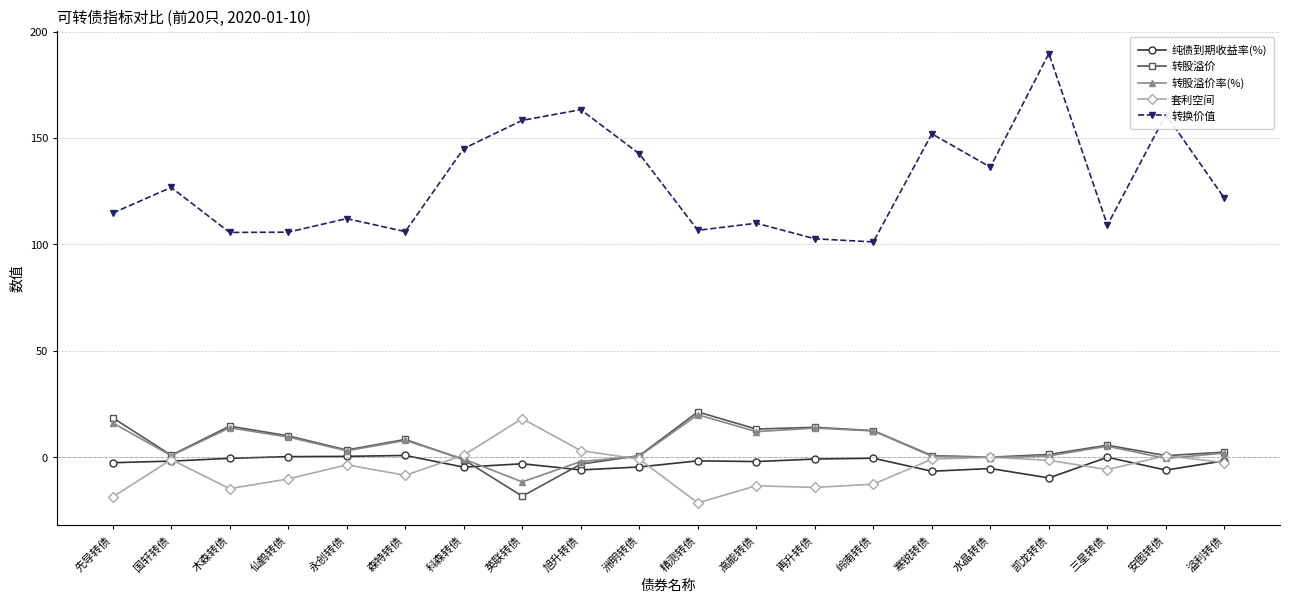

What is the total value across all series at 精测转债?

125.1